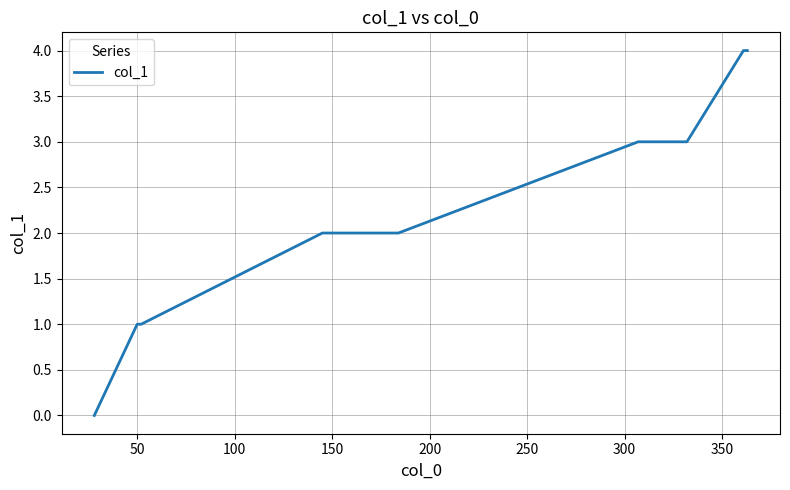

What is the maximum value shown in the chart?

4